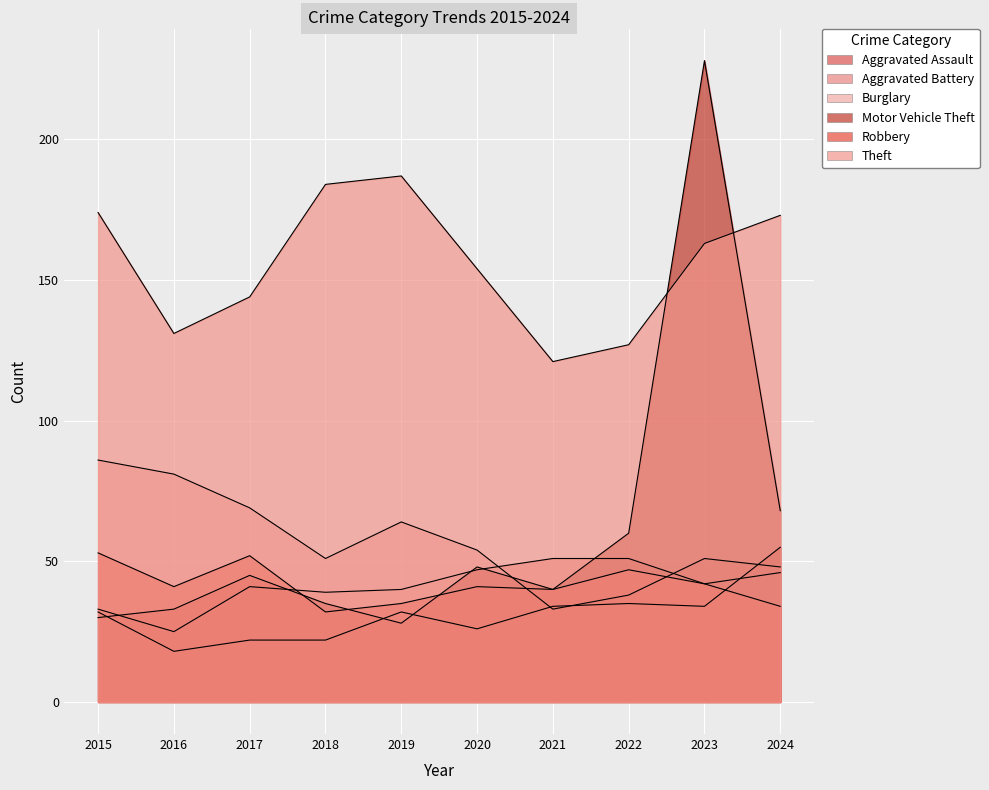

Which category has the highest value in the Aggravated Assault series?

2024